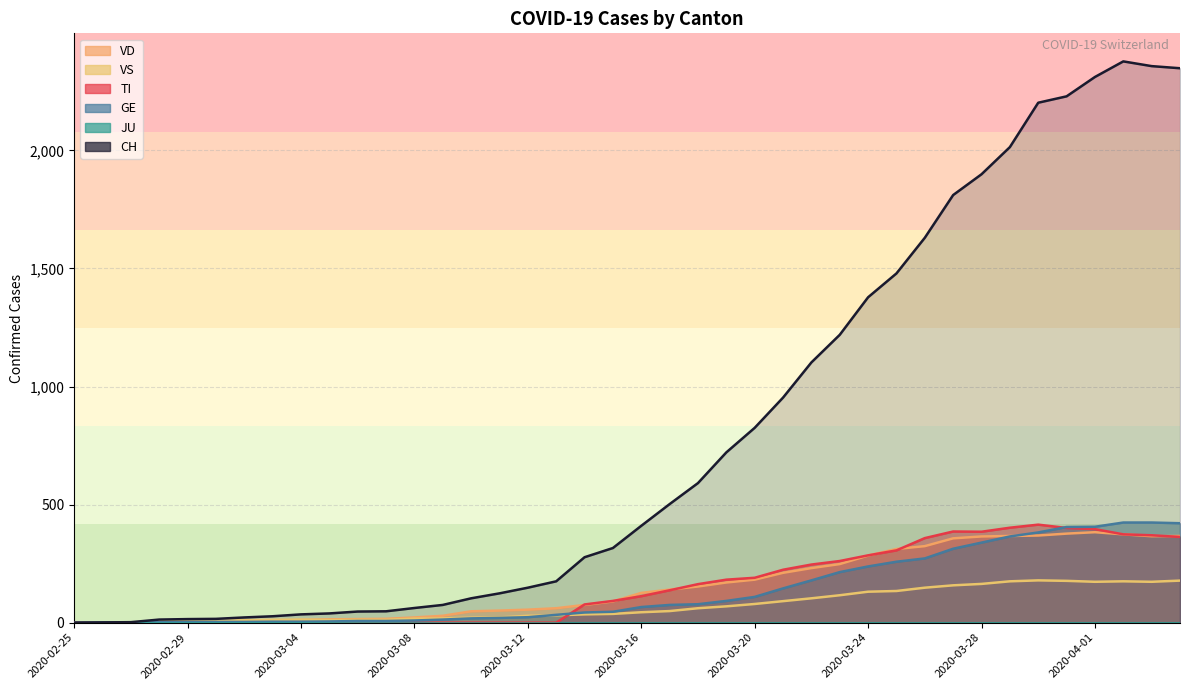

Is it true that VD equals 374 at 2020-04-02?

True